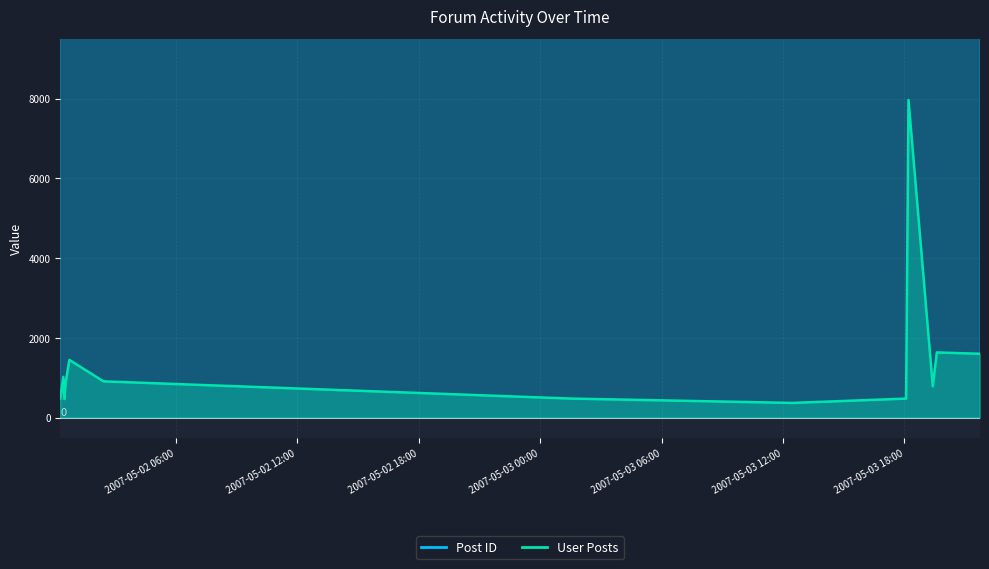

Rank the categories by User Posts value from highest to lowest.

2007-05-03 18:12, 2007-05-03 19:36, 2007-05-03 21:44, 2007-05-02 00:45, 2007-05-02 00:27, 2007-05-02 02:26, 2007-05-02 00:34, 2007-05-03 19:24, 2007-05-02 00:18, 2007-05-03 01:32, 2007-05-03 18:05, 2007-05-02 00:30, 2007-05-03 12:28